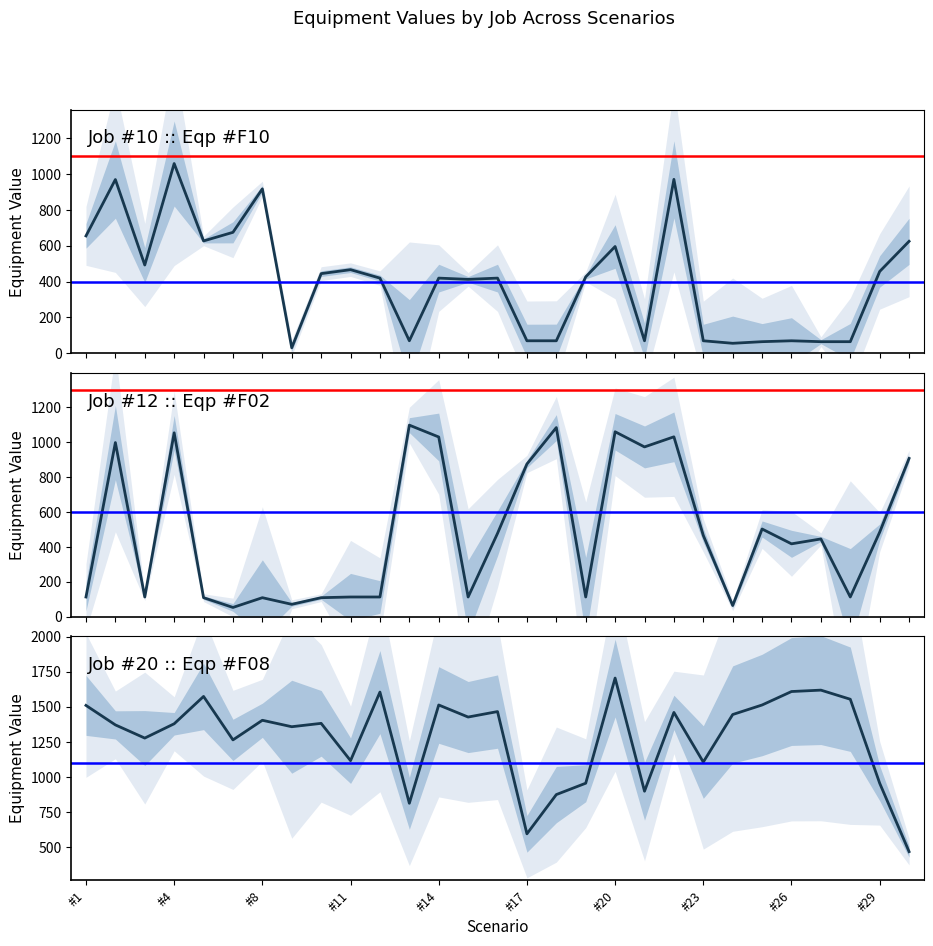

How many values in the Job #10 :: Eqp #F10 series are below 419?

12